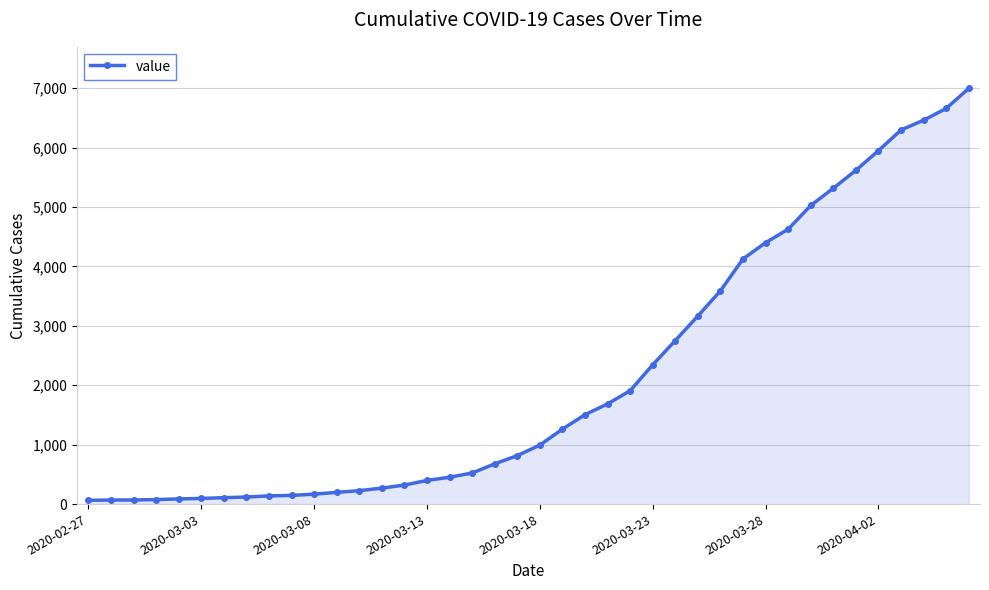

What is the sum of all values?

85677